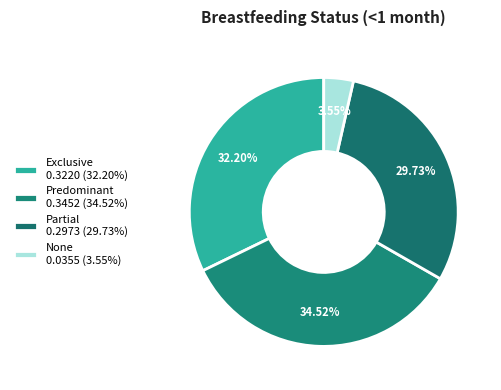

Which slice is the largest?

Predominant